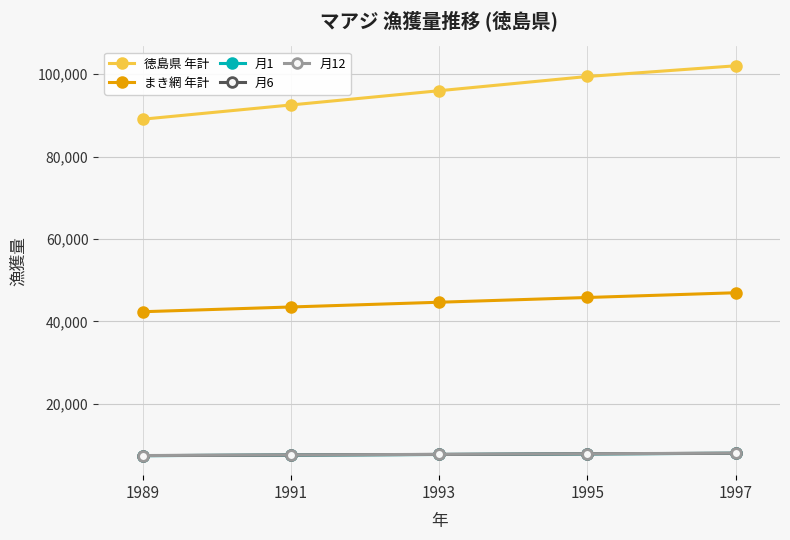

What is the value of the 月12 point at the 3rd from the left?

7728